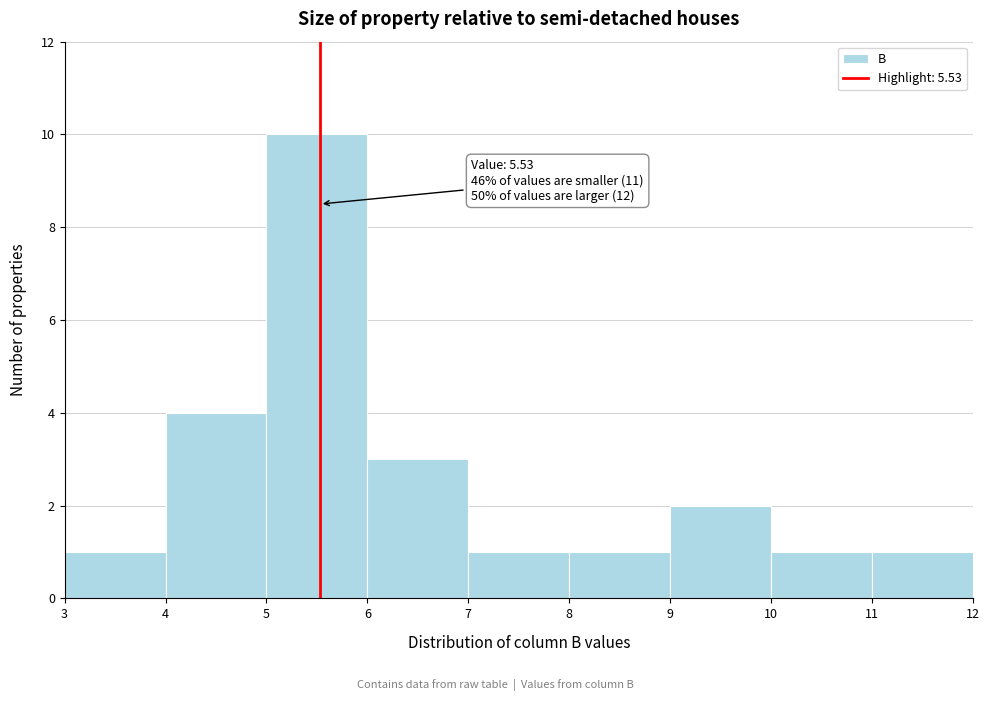

Which range on the x-axis has the tallest bar?

5 to 6